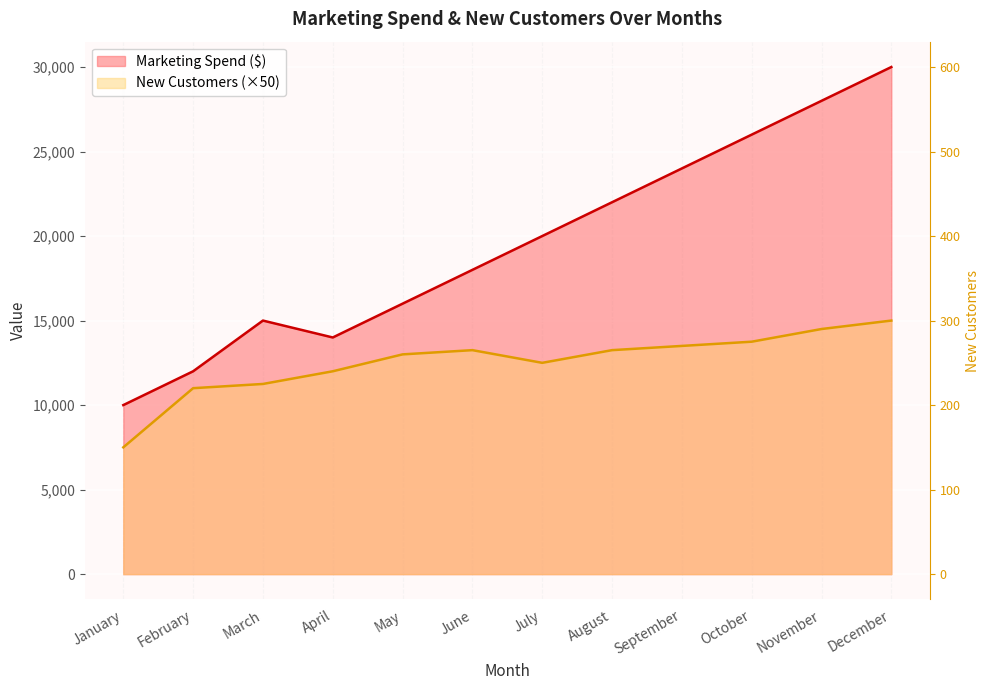

Reading right to left, list all the values displayed in this chart.

Marketing Spend ($): December=30000	November=28000	October=26000	September=24000	August=22000	July=20000	June=18000	May=16000	April=14000	March=15000	February=12000	January=10000
New Customers: December=15000	November=14500	October=13750	September=13500	August=13250	July=12500	June=13250	May=13000	April=12000	March=11250	February=11000	January=7500